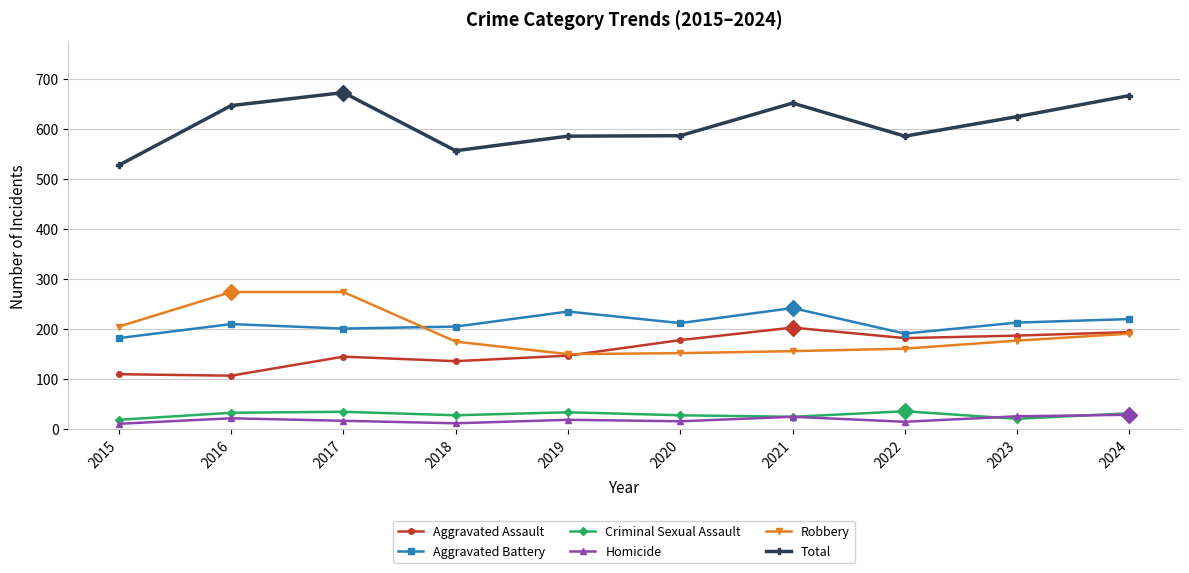

True or false: Aggravated Battery has more than 0 points higher than both neighbors.

True